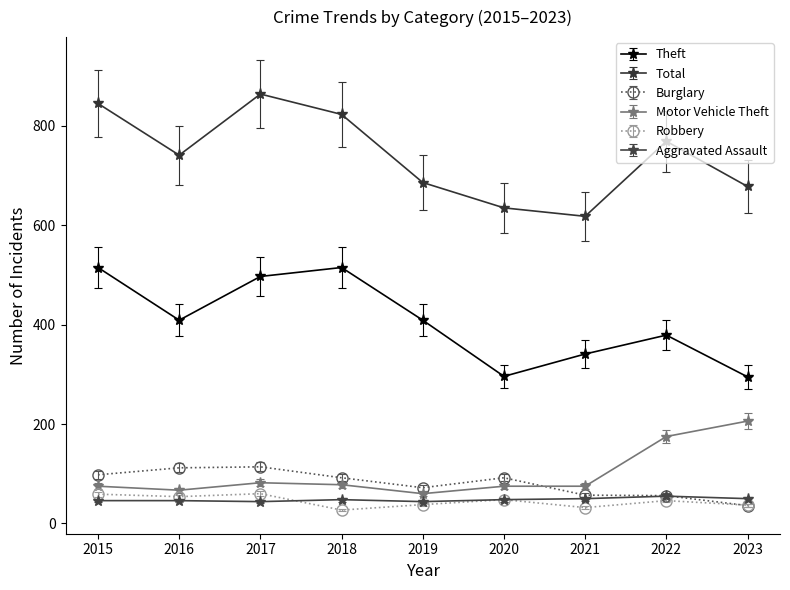

Read the Motor Vehicle Theft value at 2018.

78